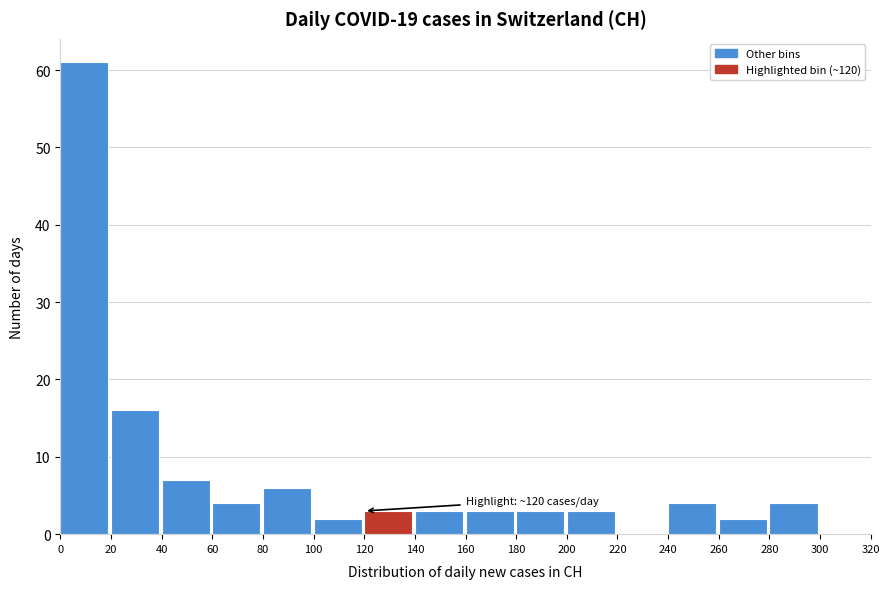

Over which range of the x-axis is the bar tallest?

0 to 20